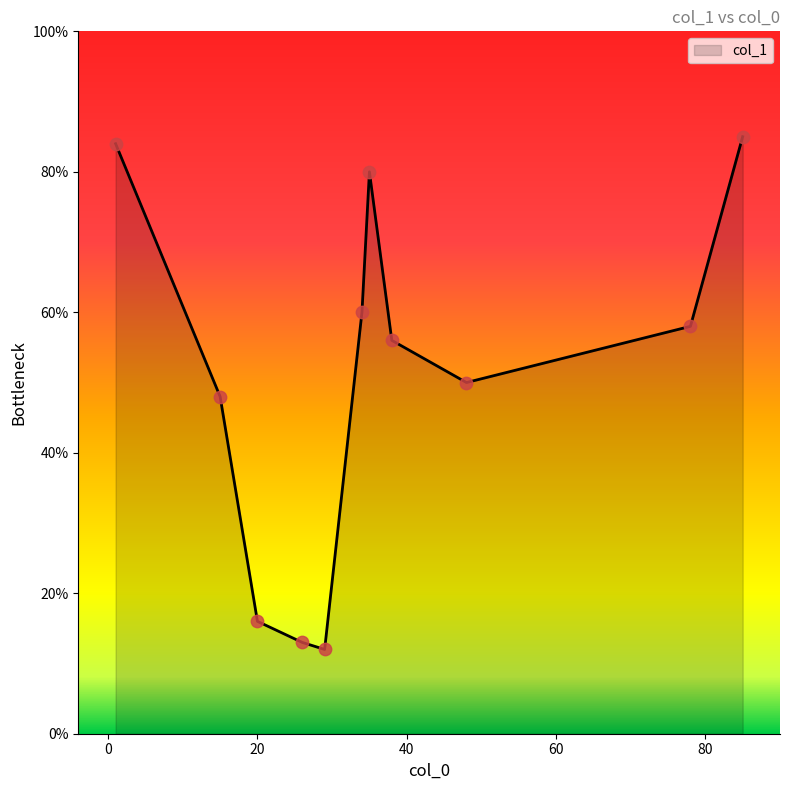

What is the difference between the maximum and minimum values?

73